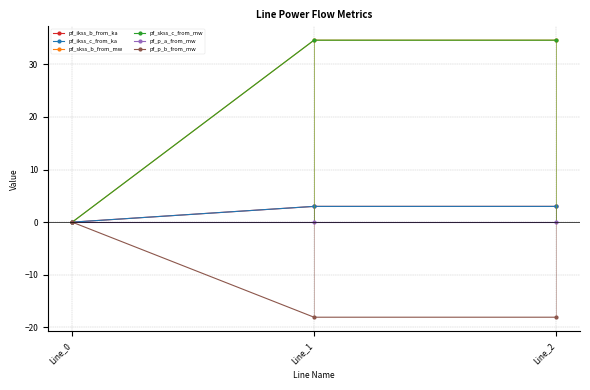

Reading right to left, what are all the values shown in this chart?

pf_ikss_b_from_ka: 3.0	3.0	0.0
pf_ikss_c_from_ka: 3.0	3.0	0.0
pf_skss_b_from_mw: 34.6	34.6	0.0
pf_skss_c_from_mw: 34.6	34.6	0.0
pf_p_a_from_mw: 0.0	-0.0	-0.0
pf_p_b_from_mw: -18.1	-18.1	-0.0